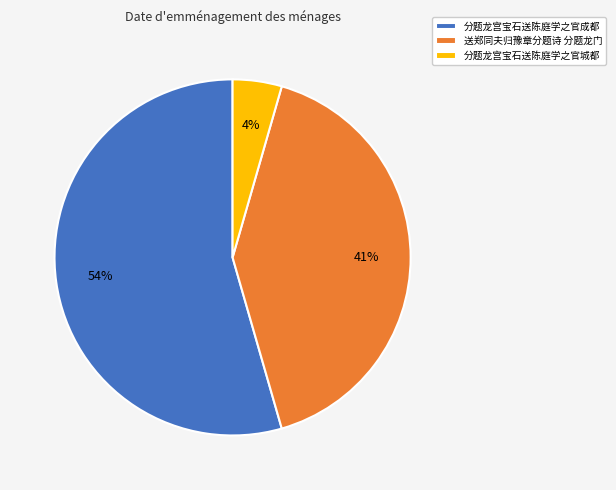

Which slice represents more than half of the pie?

分题龙宫宝石送陈庭学之官成都